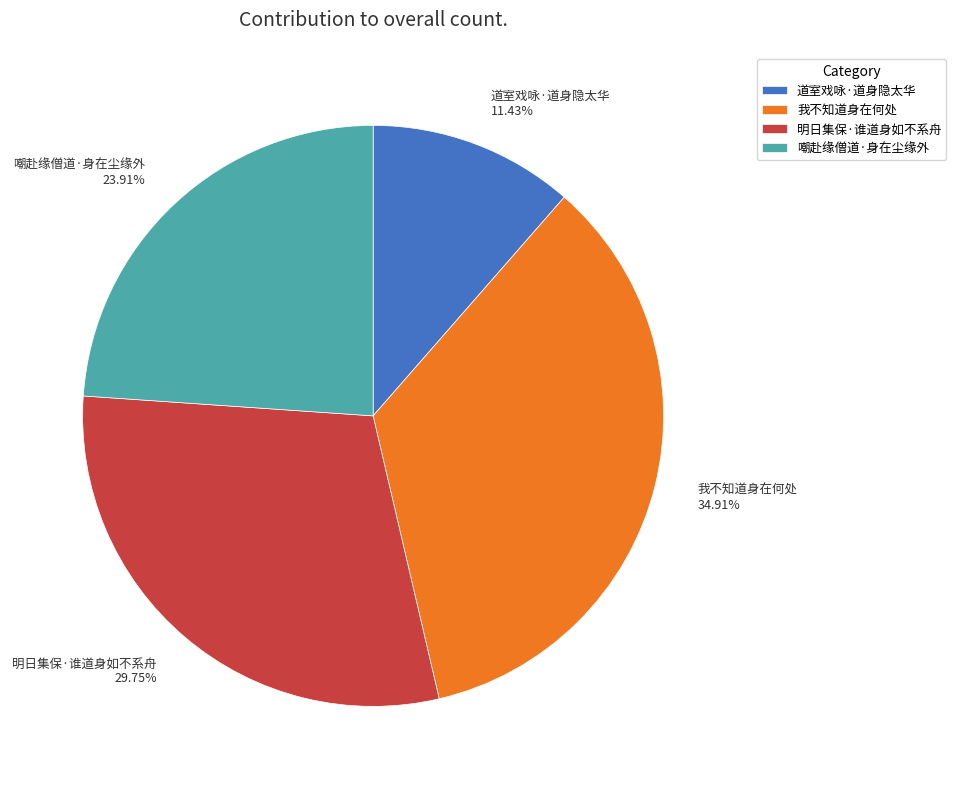

Which has a higher value, 道室戏咏·道身隐太华 or 明日集保·谁道身如不系舟?

明日集保·谁道身如不系舟